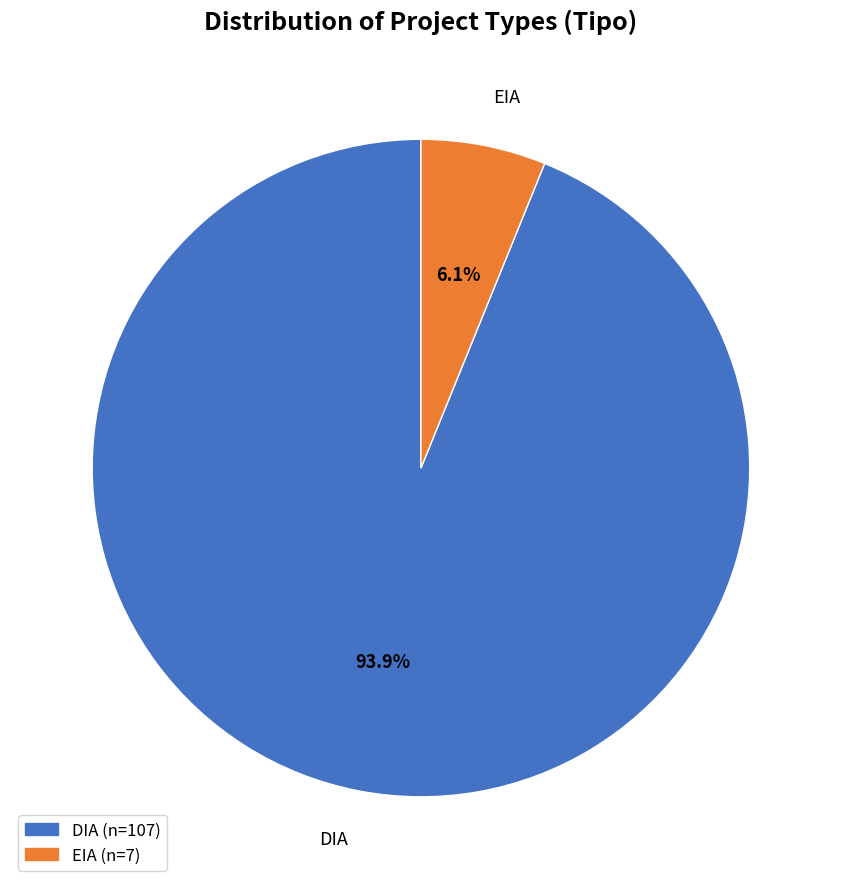

To the nearest percent, what is the difference between the largest and smallest slice percentages?

88%